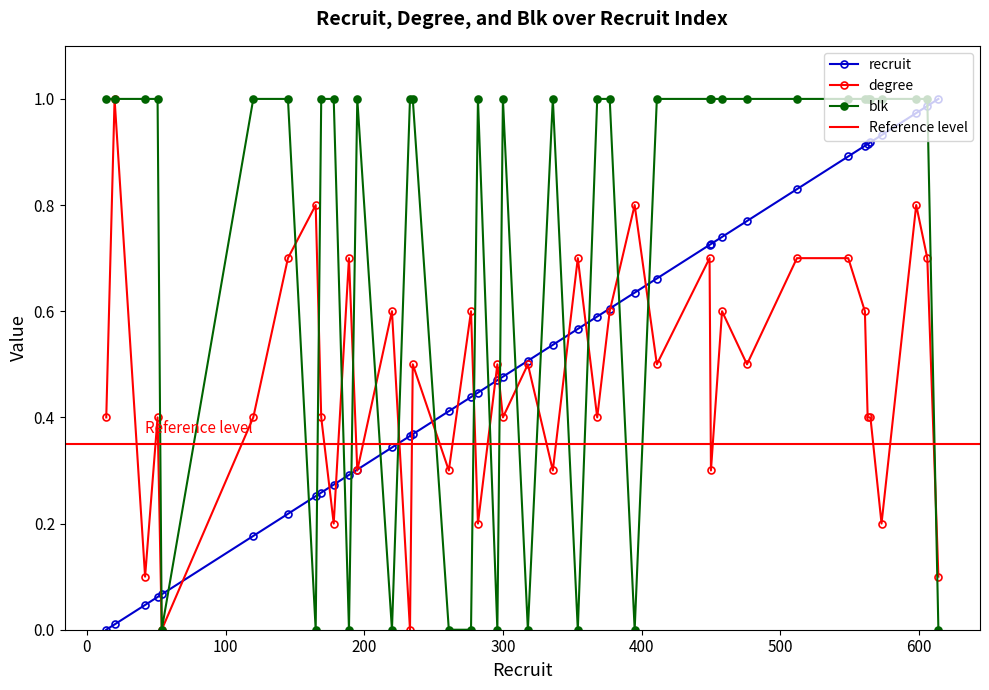

Reading left to right, list all the values displayed in this chart.

recruit: 0.0	0.0	0.0	0.1	0.1	0.2	0.2	0.3	0.3	0.3	0.3	0.3	0.3	0.4	0.4	0.4	0.4	0.4	0.5	0.5	0.5	0.5	0.6	0.6	0.6	0.6	0.7	0.7	0.7	0.7	0.8	0.8	0.9	0.9	0.9	0.9	0.9	1.0	1.0	1.0
degree: 0.4	1.0	0.1	0.4	0.0	0.4	0.7	0.8	0.4	0.2	0.7	0.3	0.6	0.0	0.5	0.3	0.6	0.2	0.5	0.4	0.5	0.3	0.7	0.4	0.6	0.8	0.5	0.7	0.3	0.6	0.5	0.7	0.7	0.6	0.4	0.4	0.2	0.8	0.7	0.1
blk: 1.0	1.0	1.0	1.0	0.0	1.0	1.0	0.0	1.0	1.0	0.0	1.0	0.0	1.0	1.0	0.0	0.0	1.0	0.0	1.0	0.0	1.0	0.0	1.0	1.0	0.0	1.0	1.0	1.0	1.0	1.0	1.0	1.0	1.0	1.0	1.0	1.0	1.0	1.0	0.0